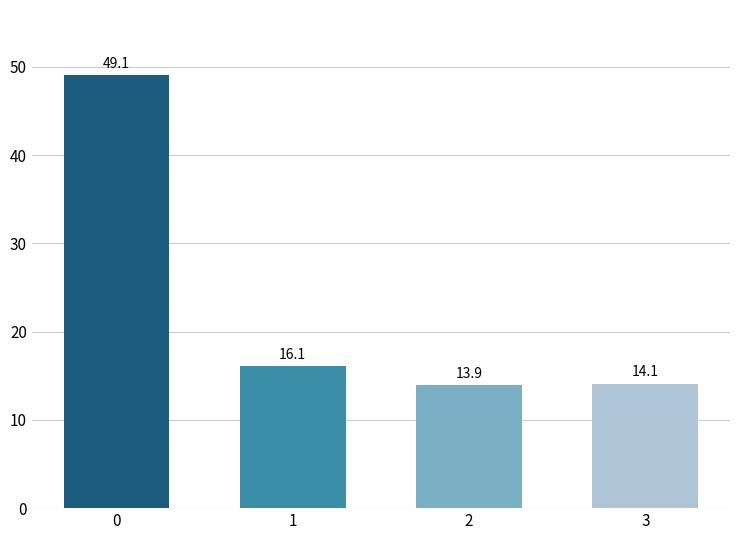

What is the greatest value displayed?

49.1